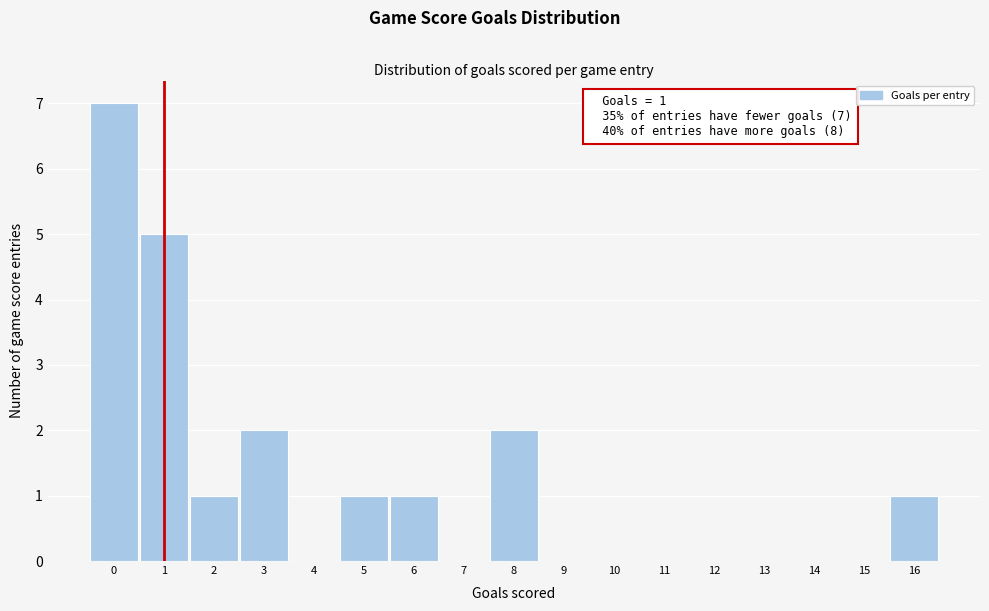

Which range on the x-axis has the tallest bar?

-0.5 to 0.5